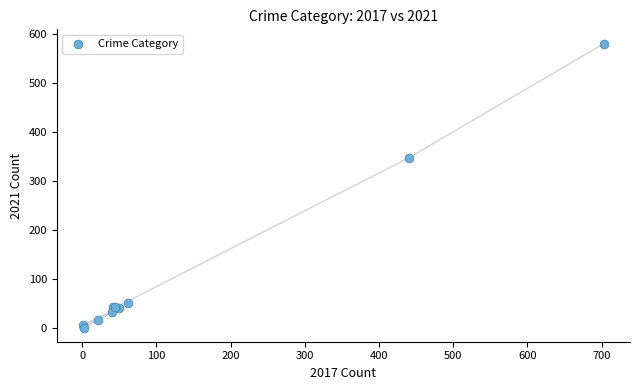

What Y value in the scatter plot is closest to 290?

347